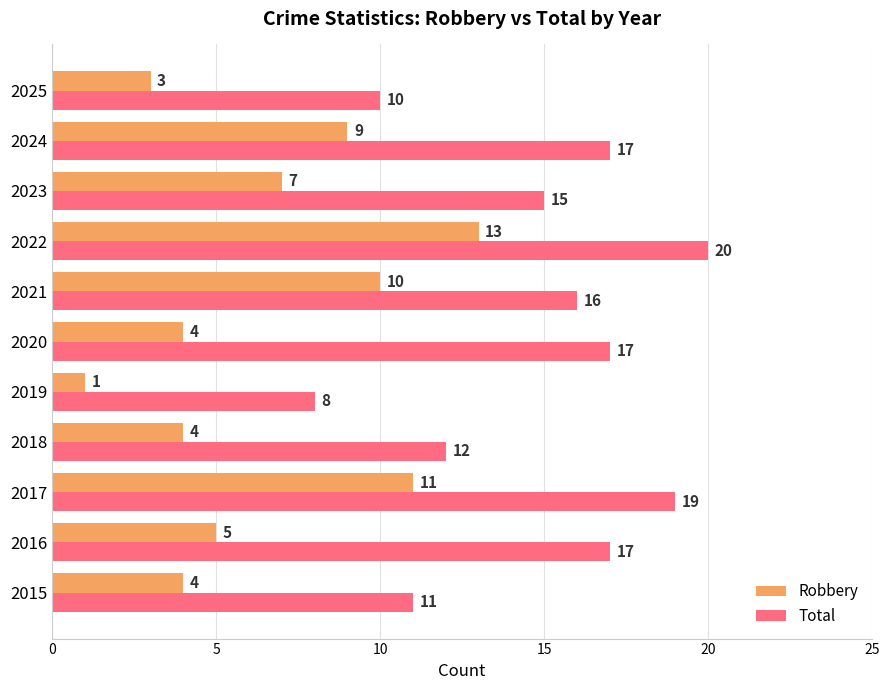

At which label does Robbery reach its minimum?

2019